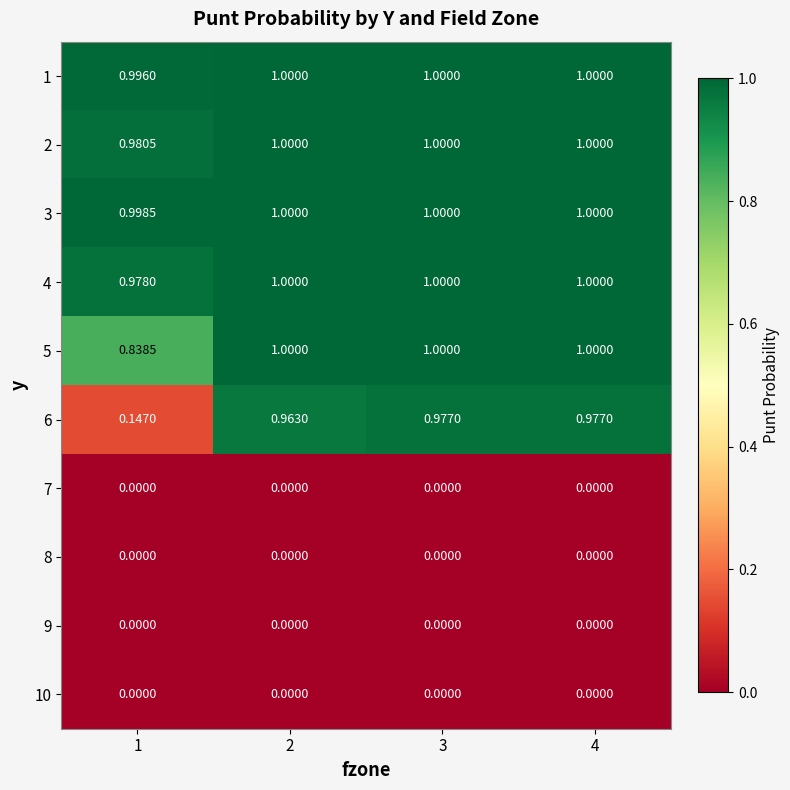

Reading right to left, extract all data points from this chart.

1: 4=1.0	3=1.0	2=1.0	1=1.0
2: 4=1.0	3=1.0	2=1.0	1=1.0
3: 4=1.0	3=1.0	2=1.0	1=1.0
4: 4=1.0	3=1.0	2=1.0	1=1.0
5: 4=1.0	3=1.0	2=1.0	1=0.8
6: 4=1.0	3=1.0	2=1.0	1=0.1
7: 4=0.0	3=0.0	2=0.0	1=0.0
8: 4=0.0	3=0.0	2=0.0	1=0.0
9: 4=0.0	3=0.0	2=0.0	1=0.0
10: 4=0.0	3=0.0	2=0.0	1=0.0